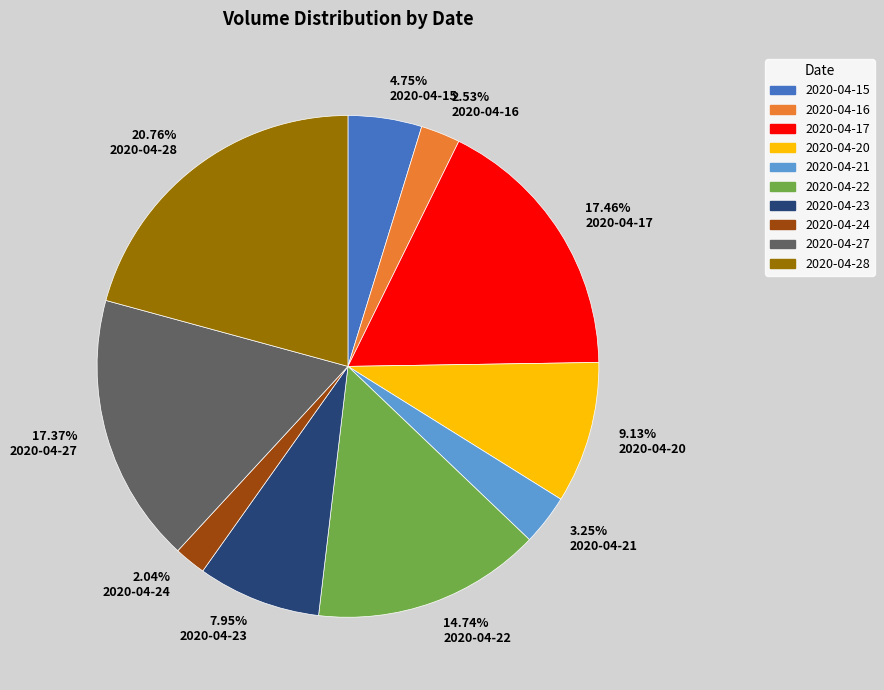

Is 2020-04-20 the majority of the pie?

No